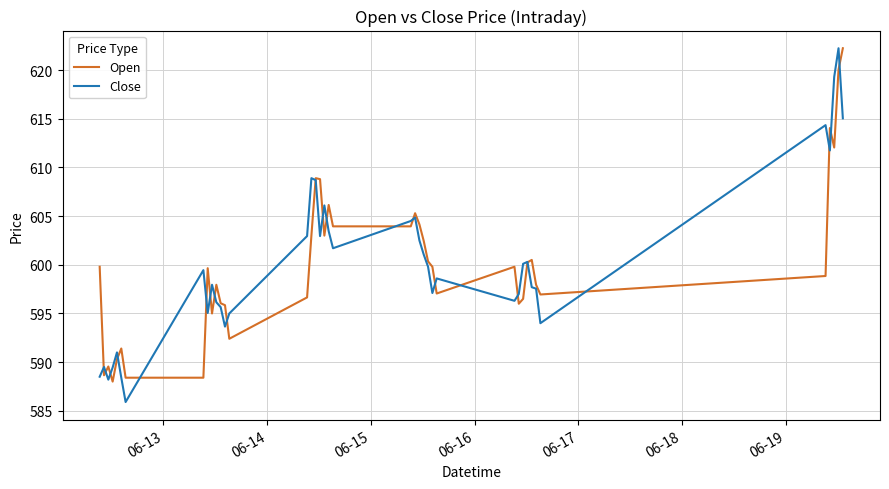

What is the minimum value for Open?

588.0